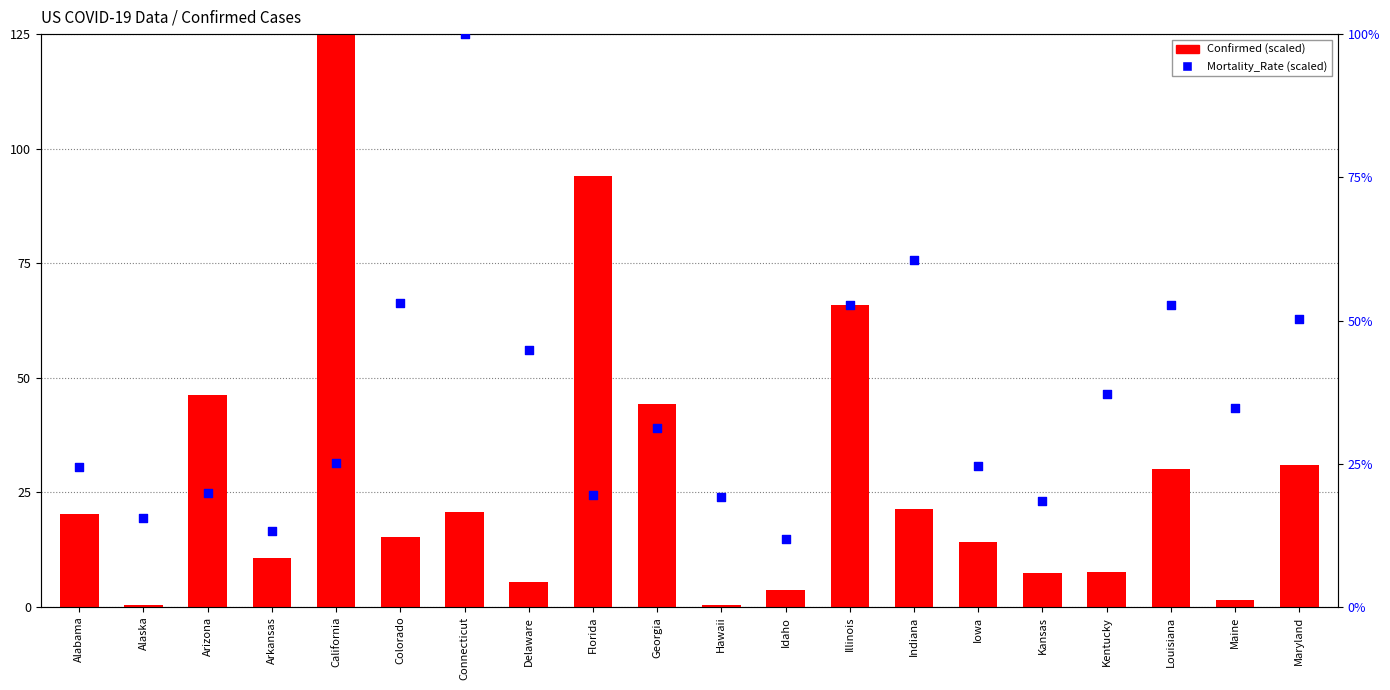

Which series contains the highest Y value?

Confirmed (scaled)